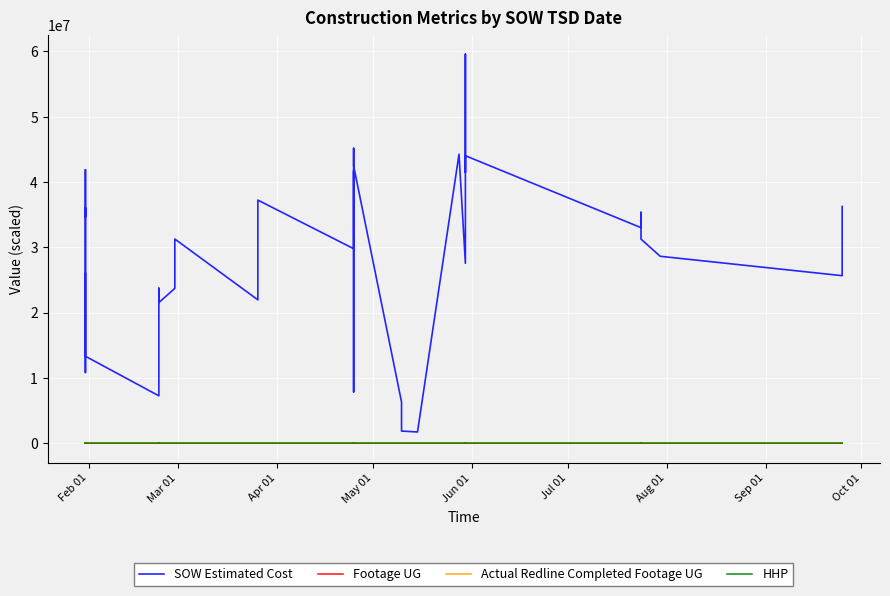

What is the value of the HHP point at the 24th from the left?

19.0